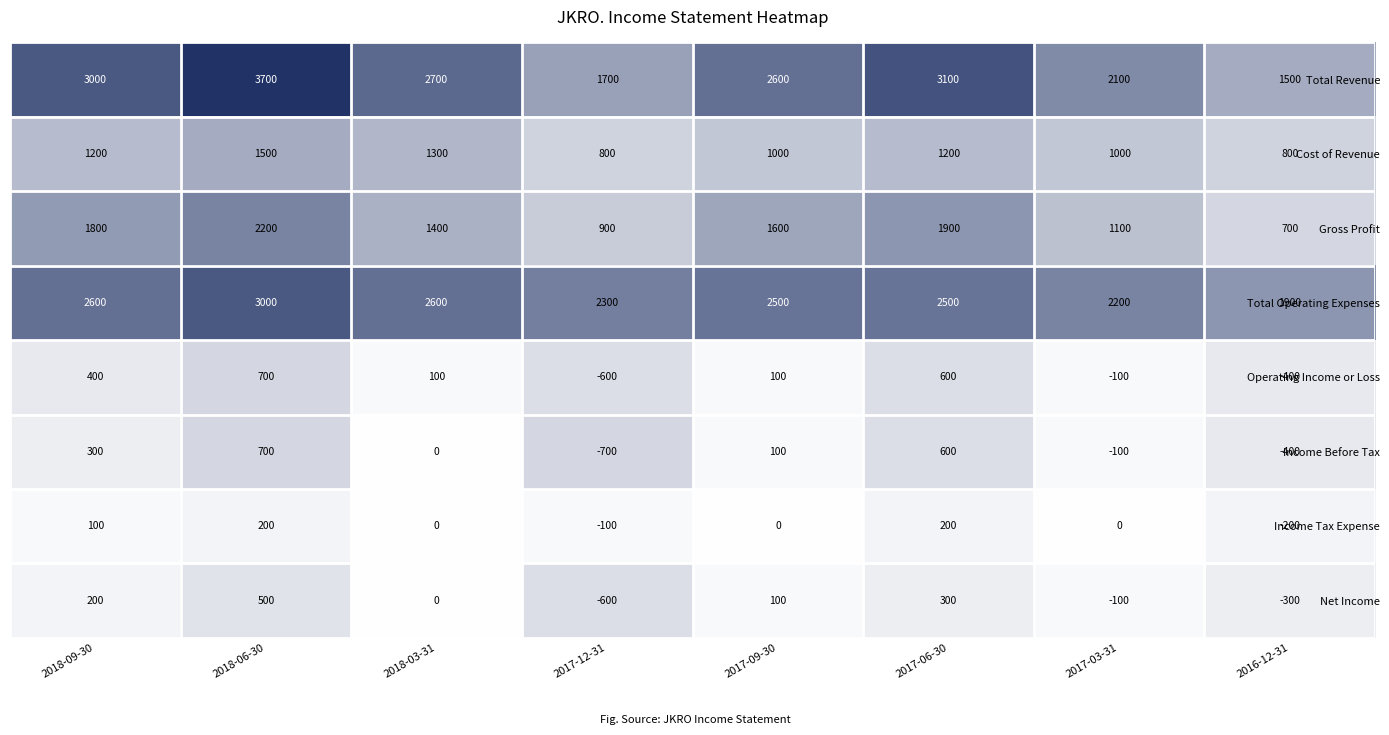

Which category has the highest value in the Operating Income or Loss series?

2018-06-30